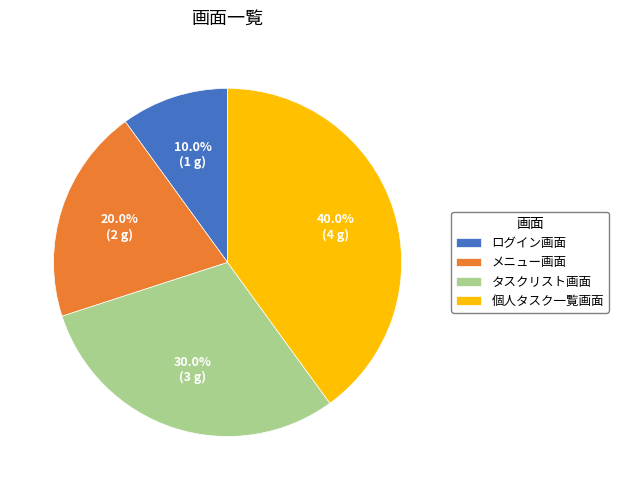

True or false: 個人タスク一覧画面 accounts for 40% of the total.

True